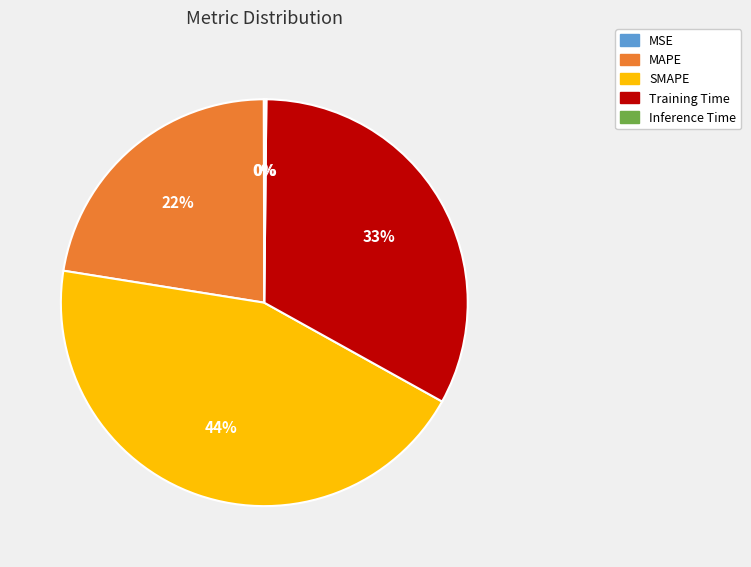

What is the largest slice in the pie chart?

SMAPE